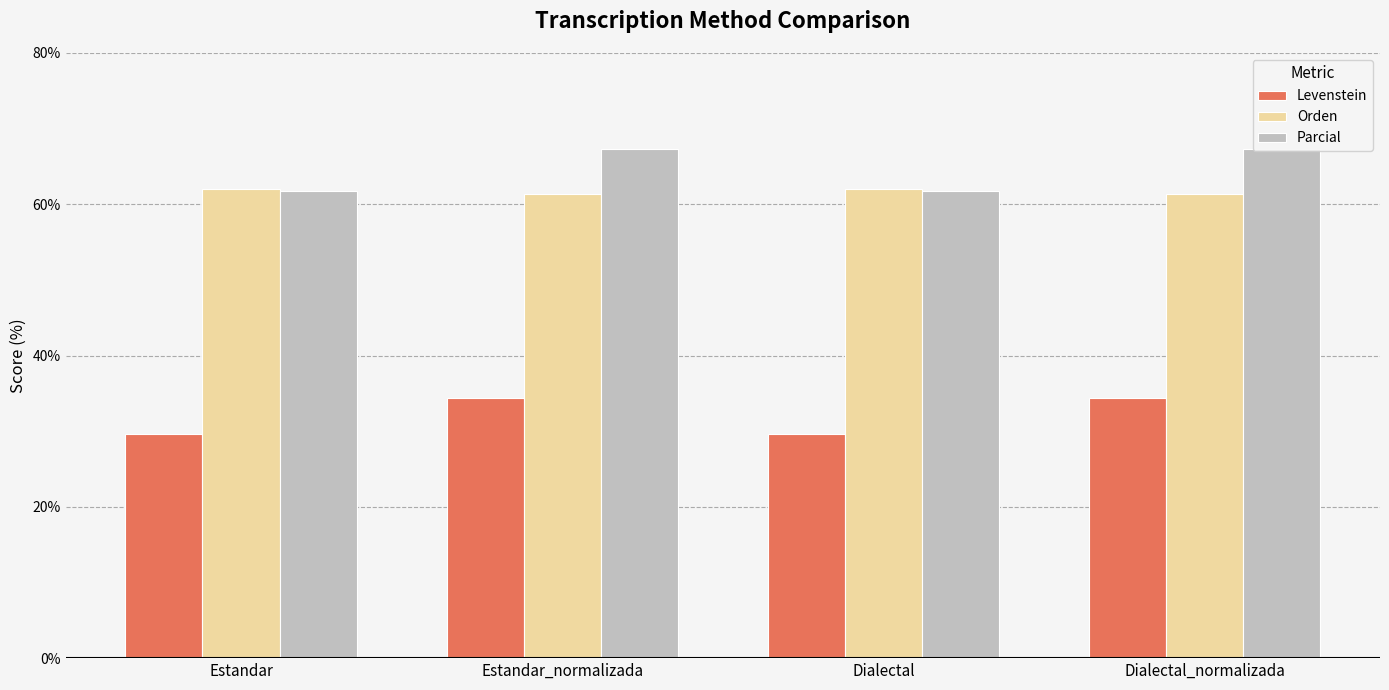

Which series changed the most between Estandar and Dialectal_normalizada?

Parcial